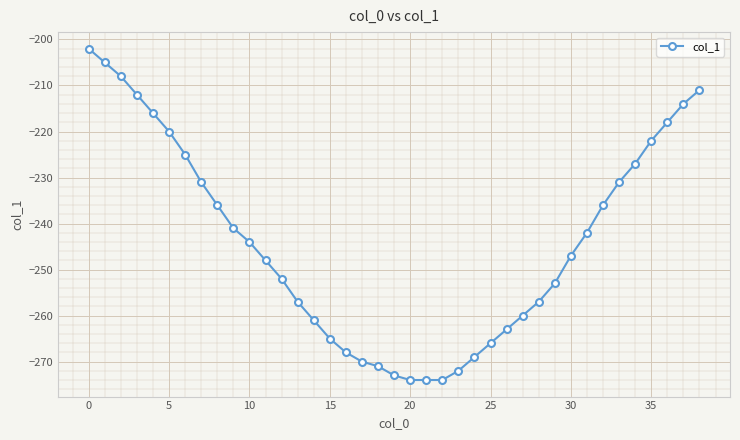

What is the difference between the maximum and minimum values?

72